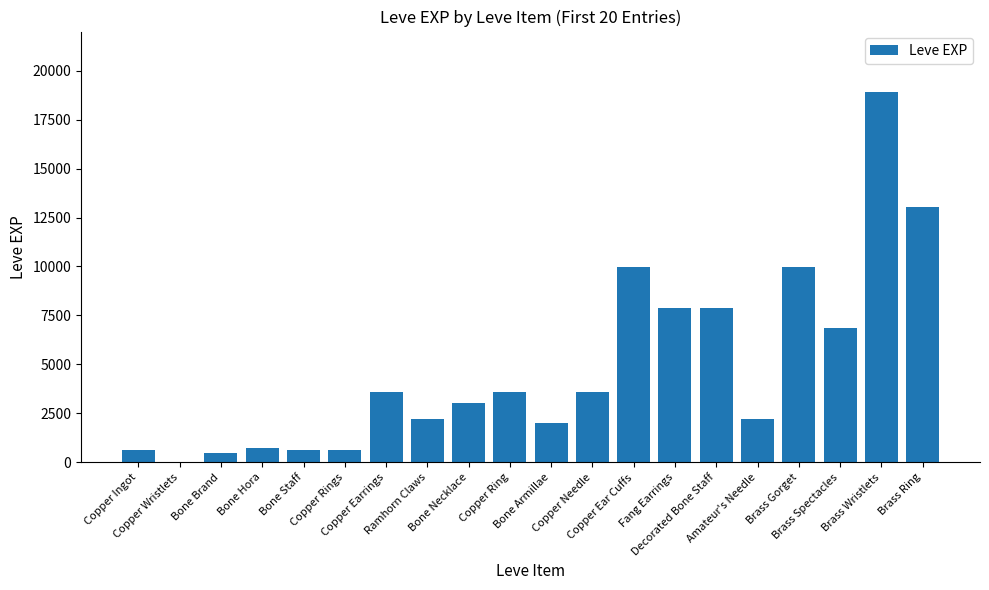

How many data points does each series have?

20